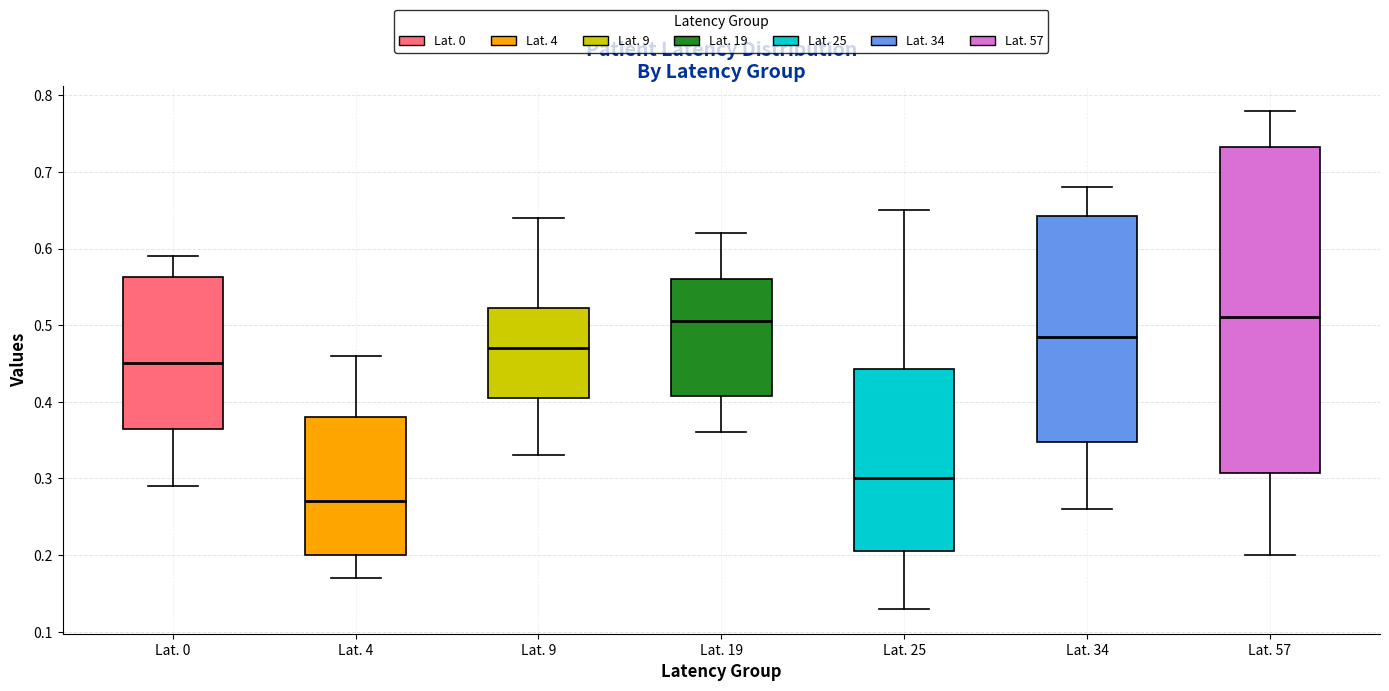

Where is the lower edge of the box for Lat. 57 on the y-axis? The values are not printed on the chart, so give them approximately, as read against the axis.

0.31